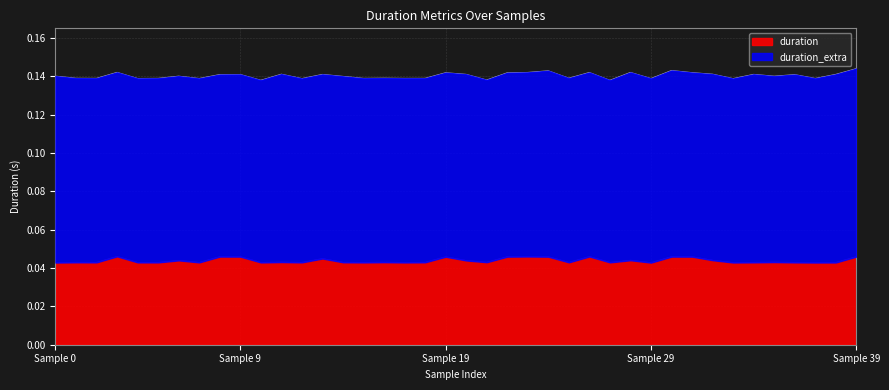

Where is the data nearest to the value 0?

Sample 29